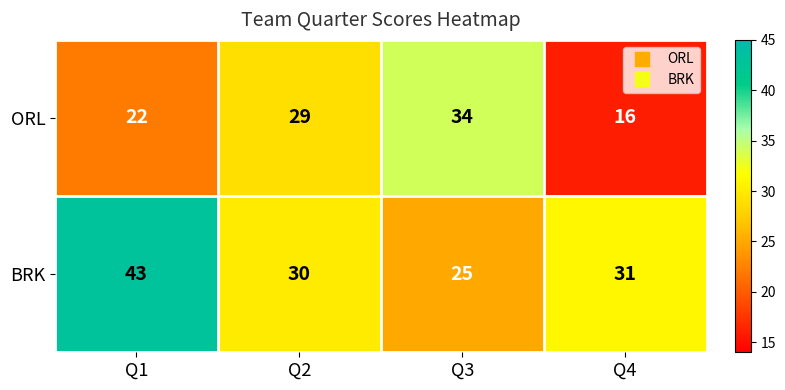

At Q4, list the series in order from smallest to largest.

ORL, BRK